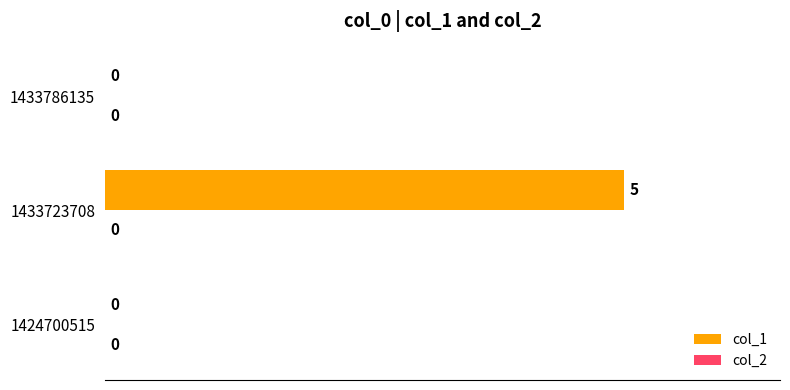

Are the bars horizontal?

Yes